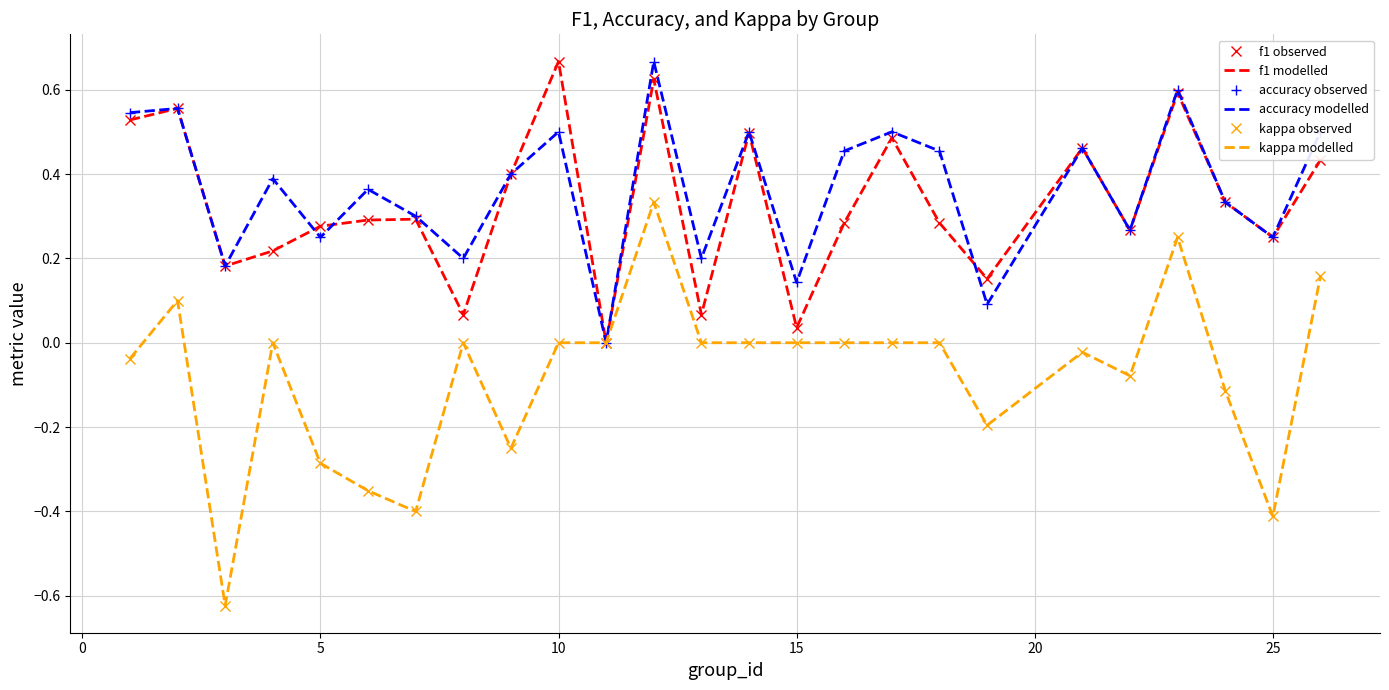

How many values in the accuracy modelled series exceed 0?

24